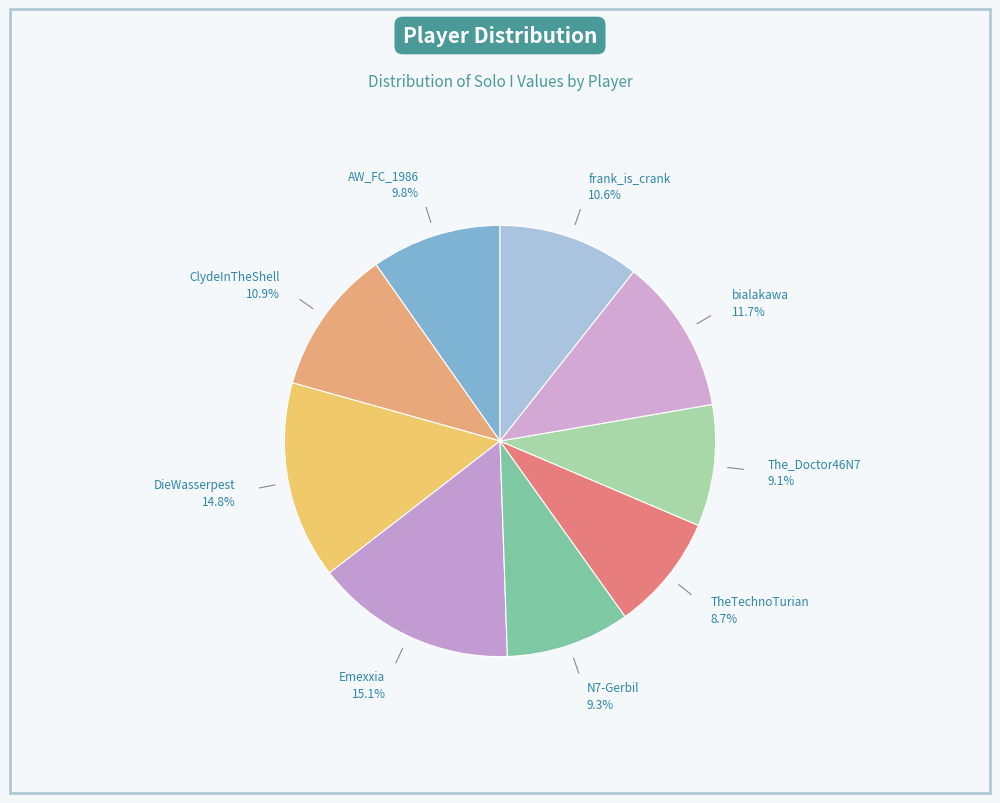

How many slices are in this pie chart?

9